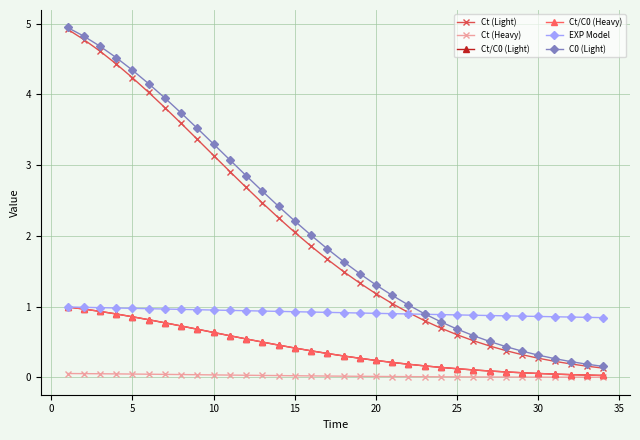

True or false: C0 (Light) and Ct/C0 (Heavy) cross at least once.

False